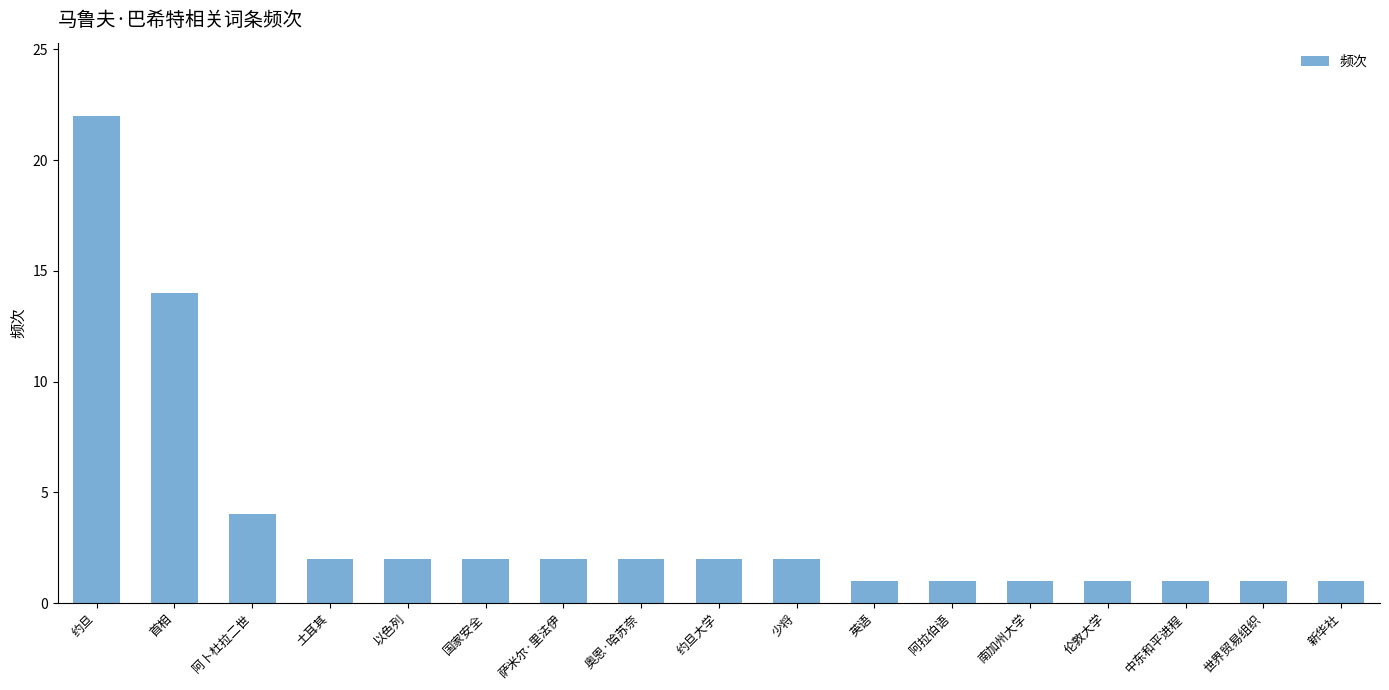

The chart shows a value of 2 at 阿卜杜拉二世. True or false?

False